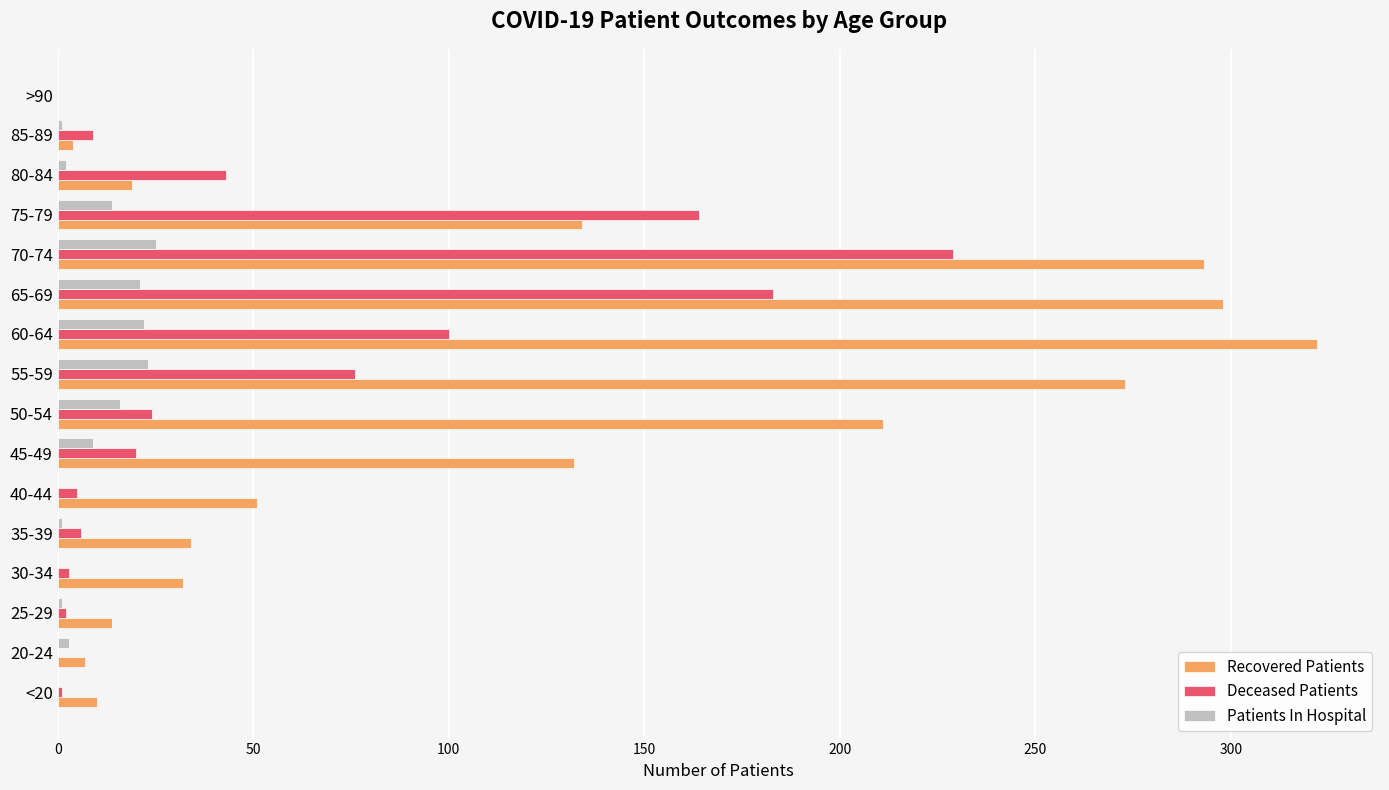

True or false: Recovered Patients has a value of 371 at 55-59.

False